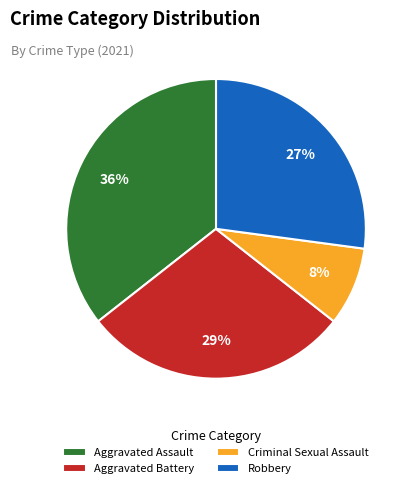

Which slice is the smallest?

Criminal Sexual Assault